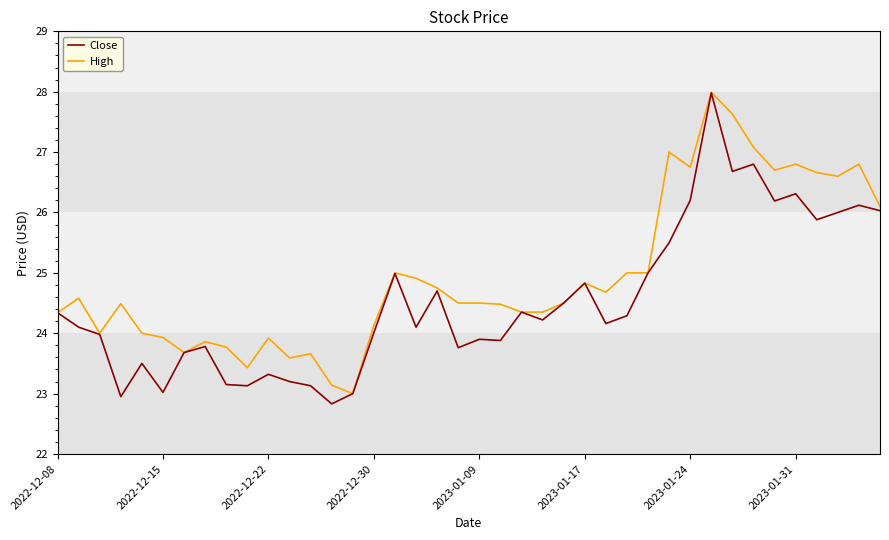

List the series in order of their overall mean, highest first.

High, Close